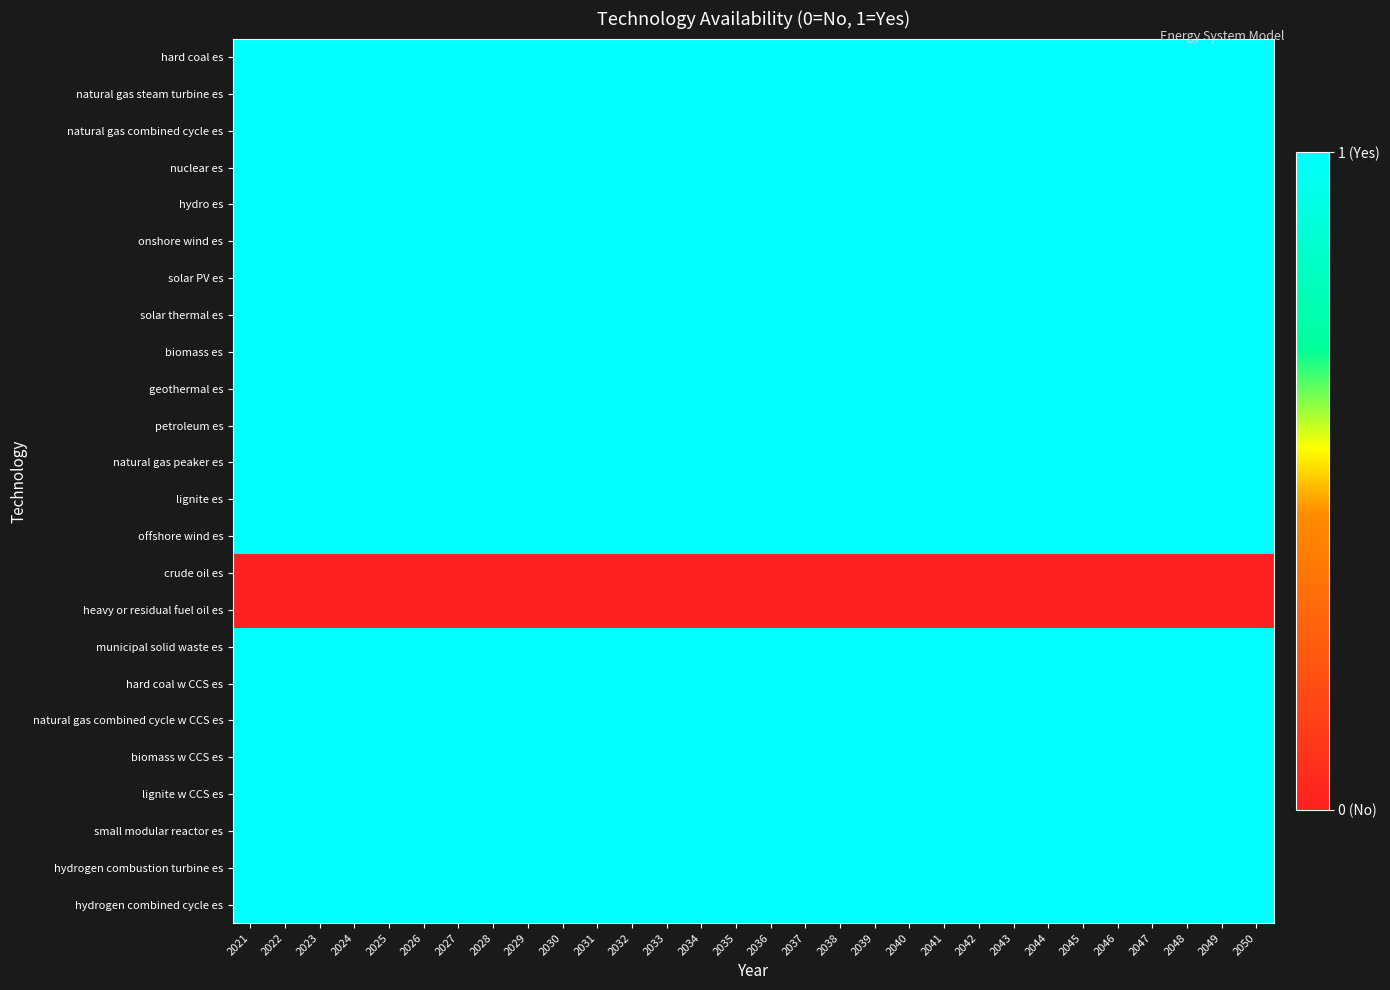

Which series has the largest total across all categories?

hard coal es